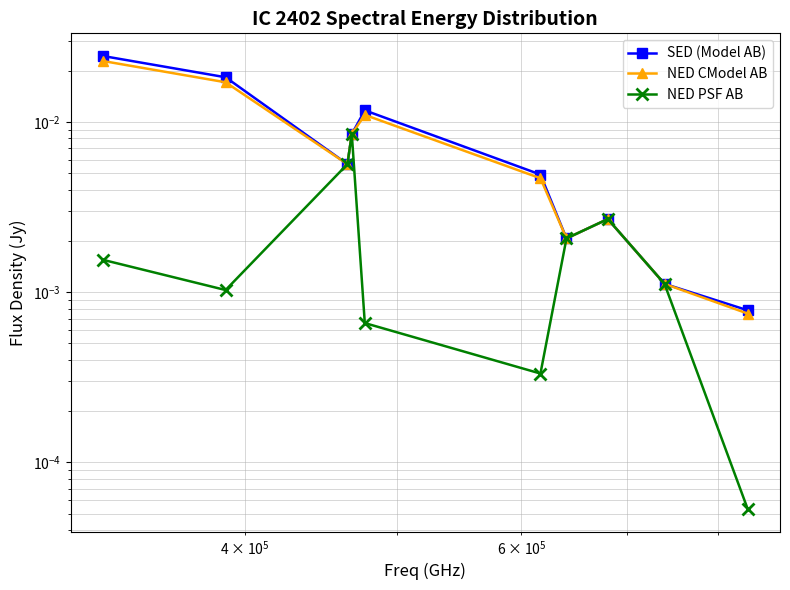

How many lines are shown in the chart?

3